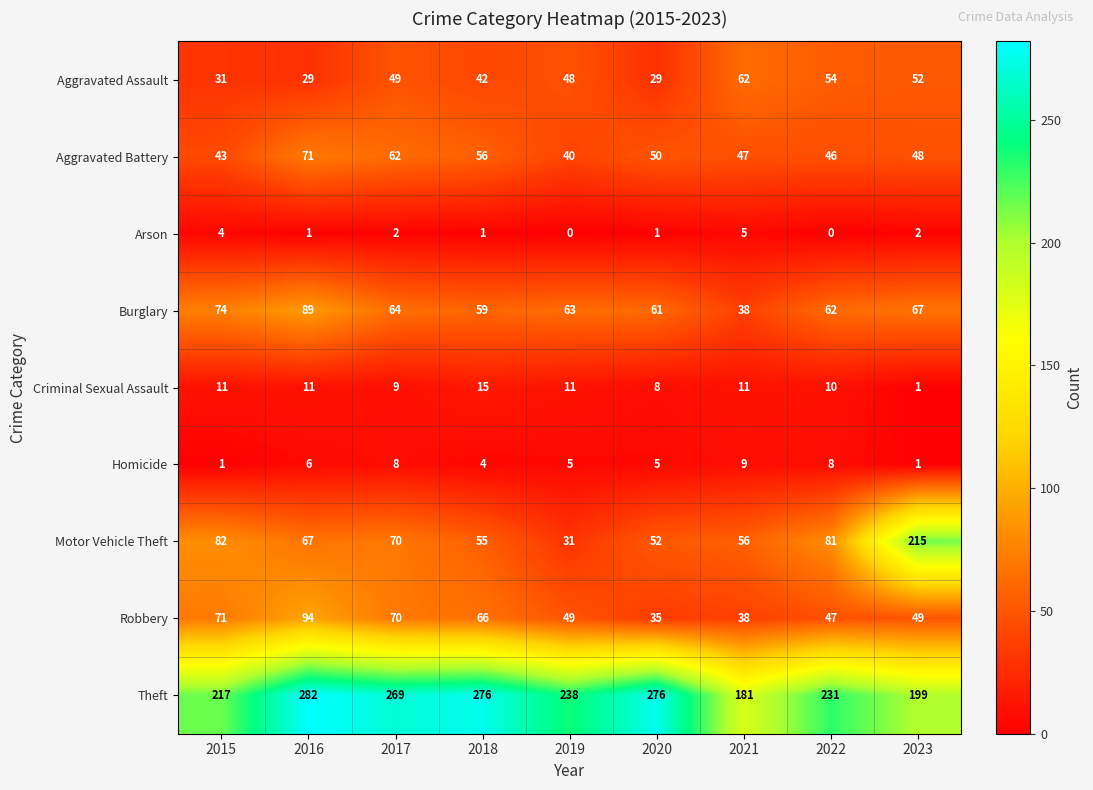

At which label does Robbery reach its minimum?

2020